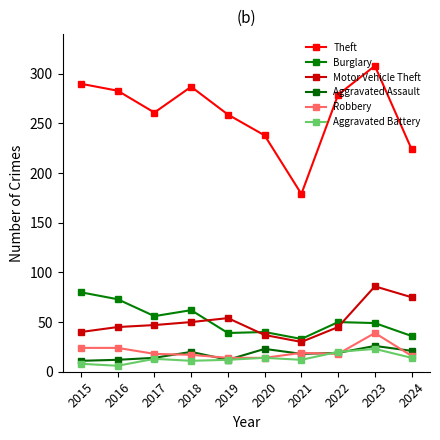

Reading right to left, transcribe all the data shown in this chart.

Theft: 224	308	279	179	238	259	287	261	283	290
Burglary: 36	49	50	33	40	39	62	56	73	80
Motor Vehicle Theft: 75	86	45	30	37	54	50	47	45	40
Aggravated Assault: 21	26	19	18	23	12	20	14	12	11
Robbery: 16	39	18	19	14	14	17	18	24	24
Aggravated Battery: 14	23	20	12	14	12	11	13	6	8